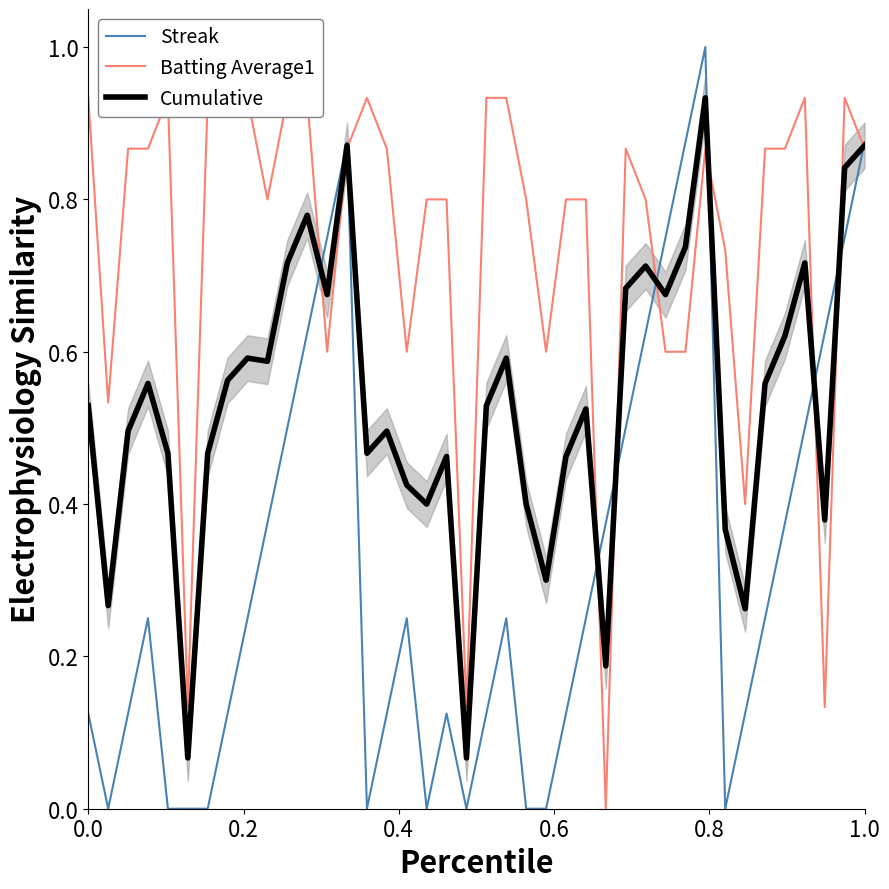

What is the difference between the second highest and second lowest values in the Streak series?

0.9